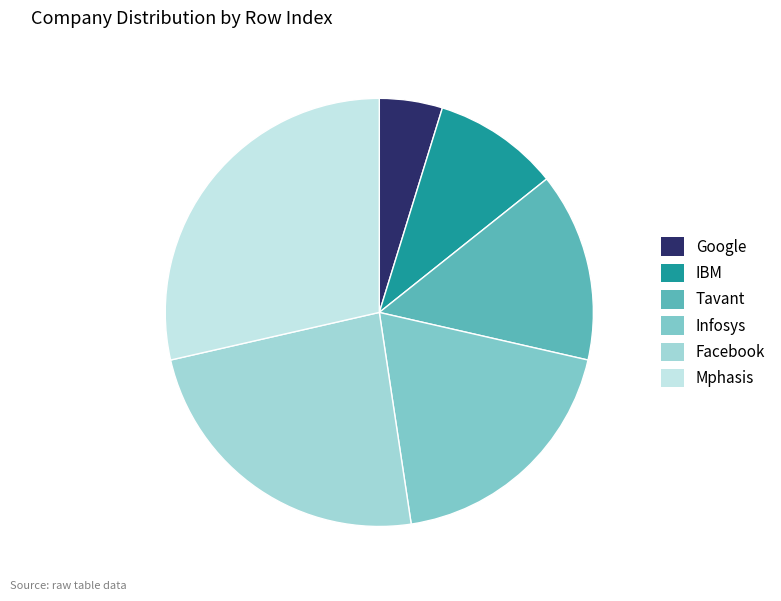

What is the total percentage of IBM and Facebook?

33.3%